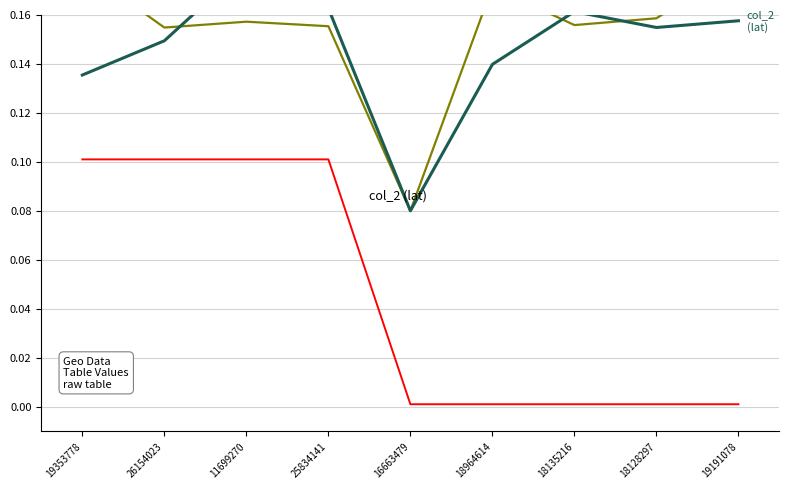

How many distinct data groups are displayed?

3